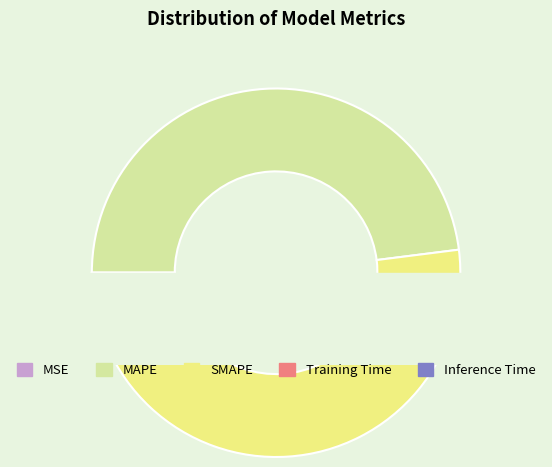

Is SMAPE the majority of the pie?

Yes